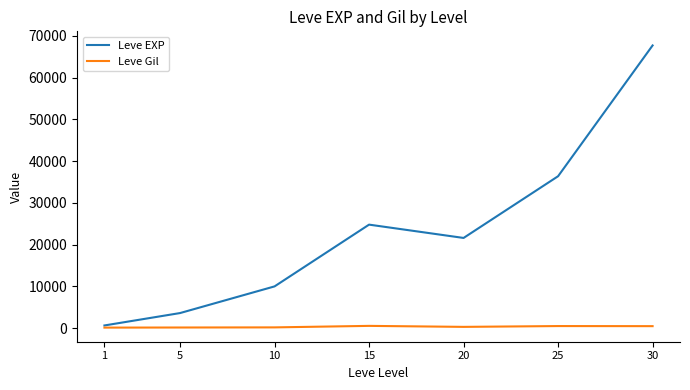

What is the minimum value shown in the chart?

113